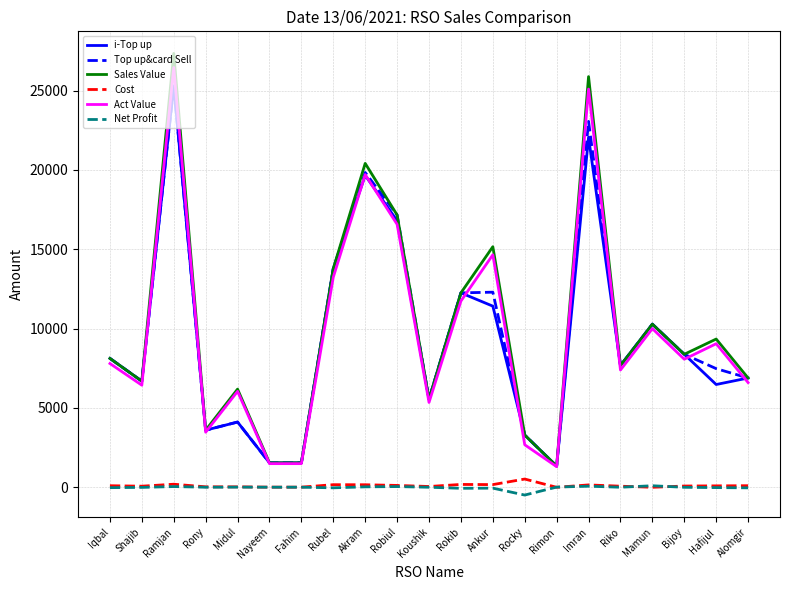

At which category is the sum across all series the highest?

Ramjan